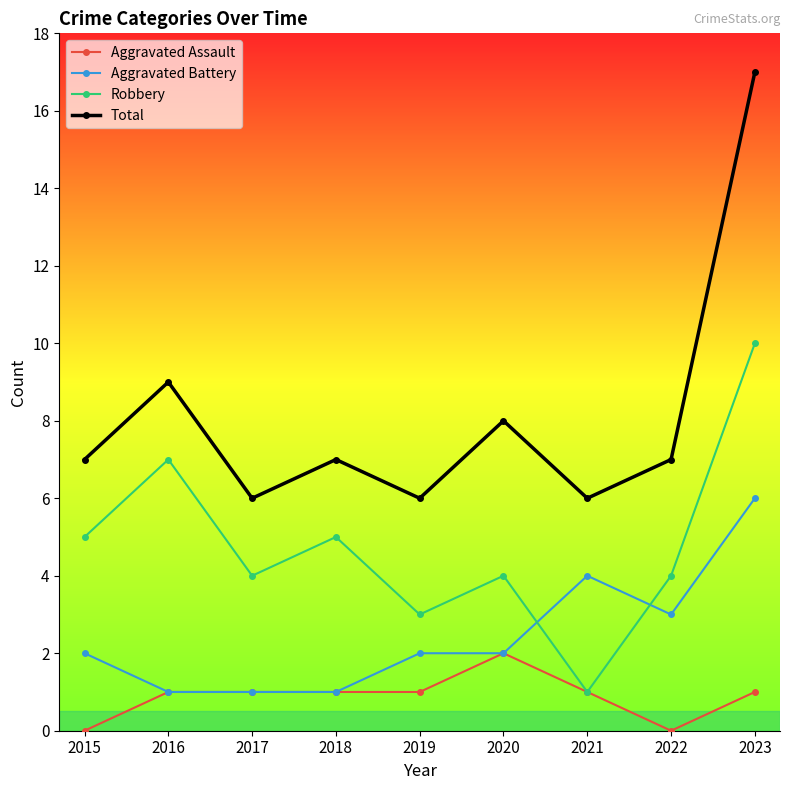

What is the sum of all Robbery values?

43